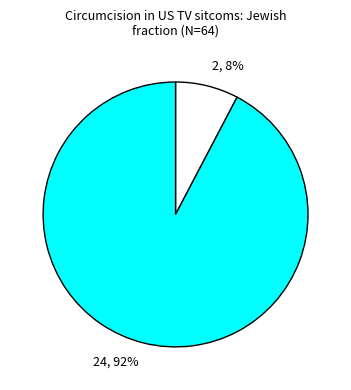

To the nearest percent, what is the average slice percentage?

50%